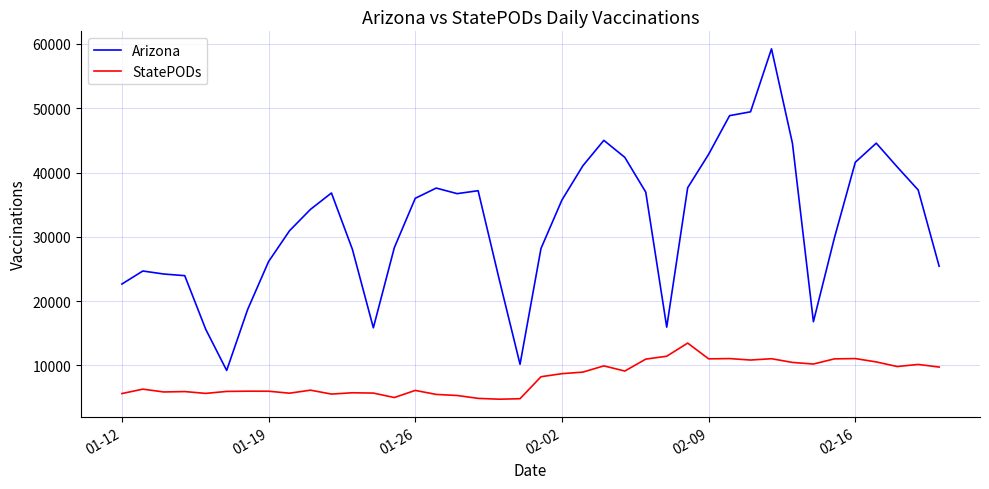

Count the number of data series in this chart.

2